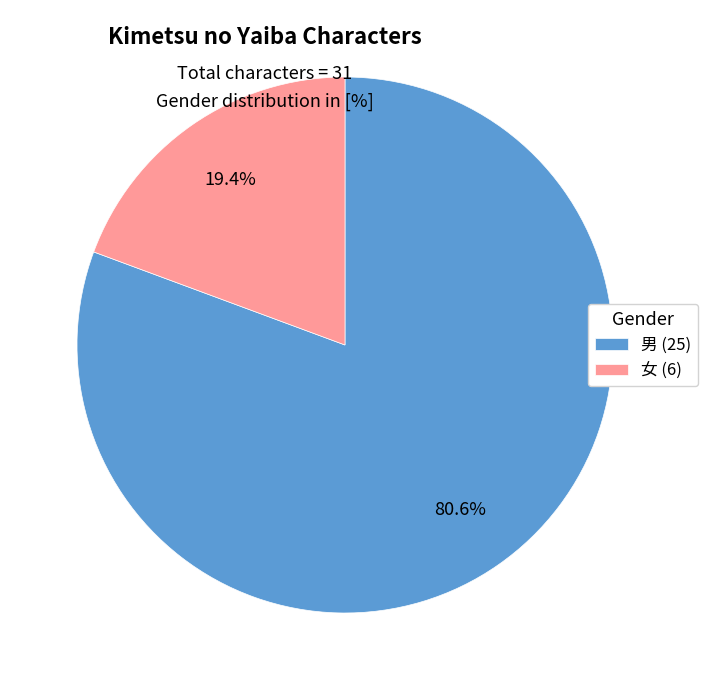

Which has a higher value, 男 (25) or 女 (6)?

男 (25)